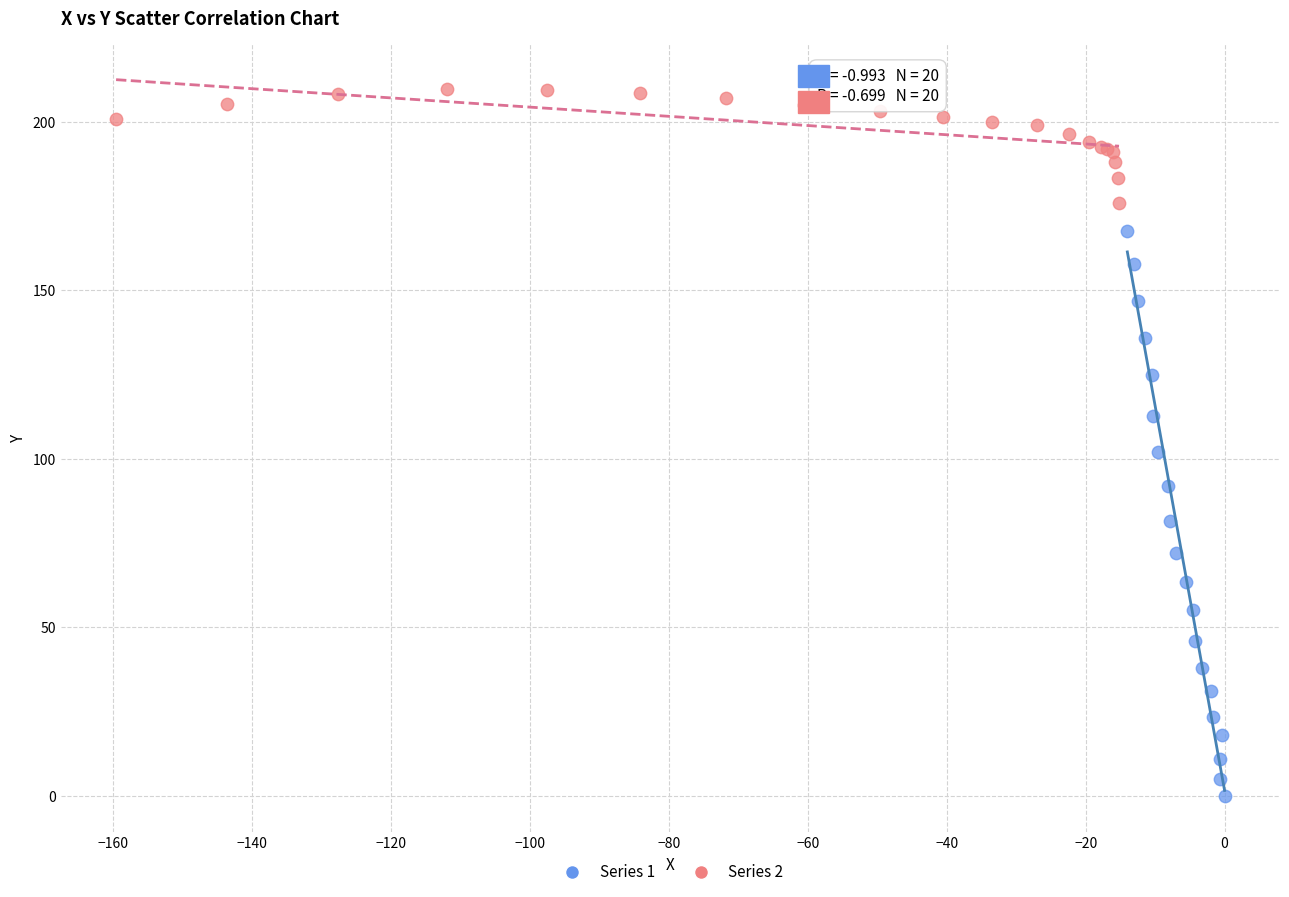

Which series reaches the maximum Y coordinate?

Series 2